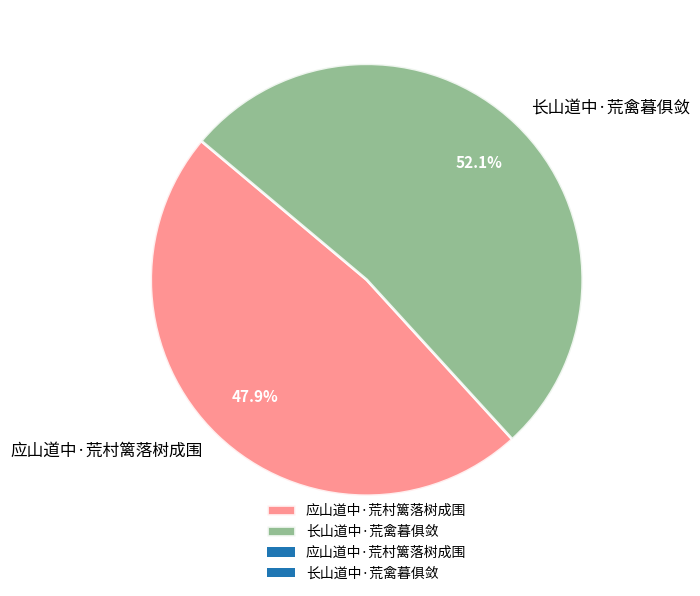

To the nearest percent, what is the difference between the largest and smallest slice percentages?

4%